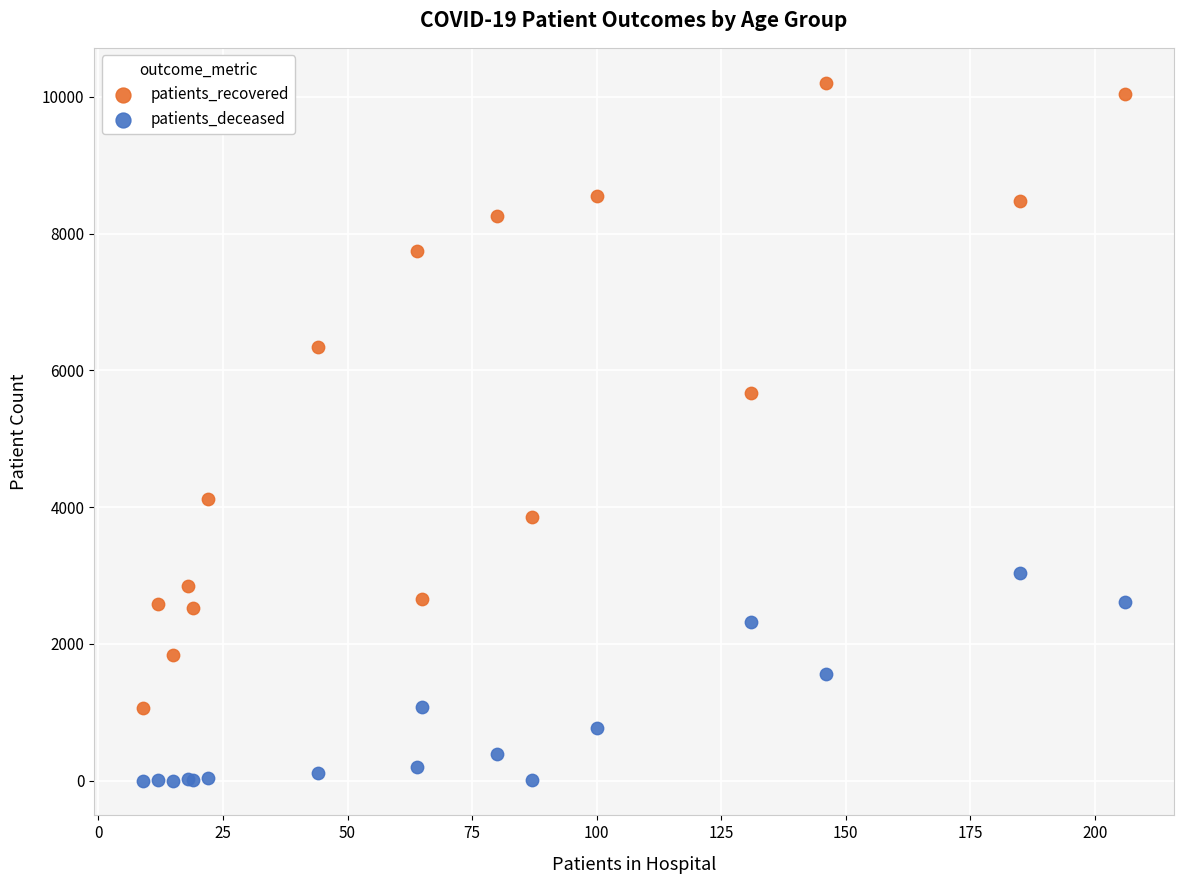

Across all series, what Y value is closest to 5105?

5673